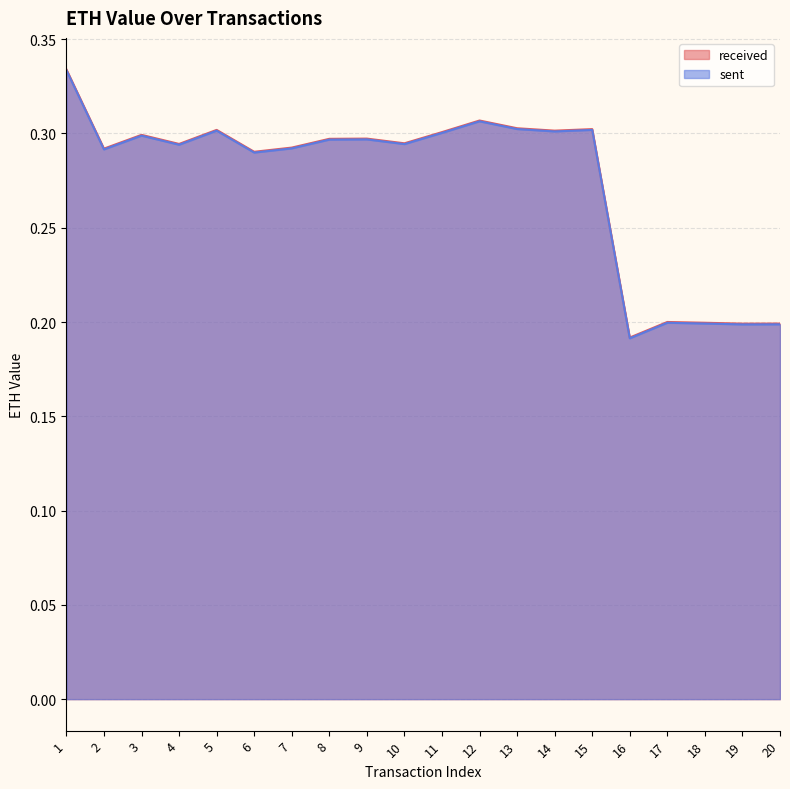

Reading right to left, list all the values displayed in this chart.

received: 0.2	0.2	0.2	0.2	0.2	0.3	0.3	0.3	0.3	0.3	0.3	0.3	0.3	0.3	0.3	0.3	0.3	0.3	0.3	0.3
sent: 0.2	0.2	0.2	0.2	0.2	0.3	0.3	0.3	0.3	0.3	0.3	0.3	0.3	0.3	0.3	0.3	0.3	0.3	0.3	0.3